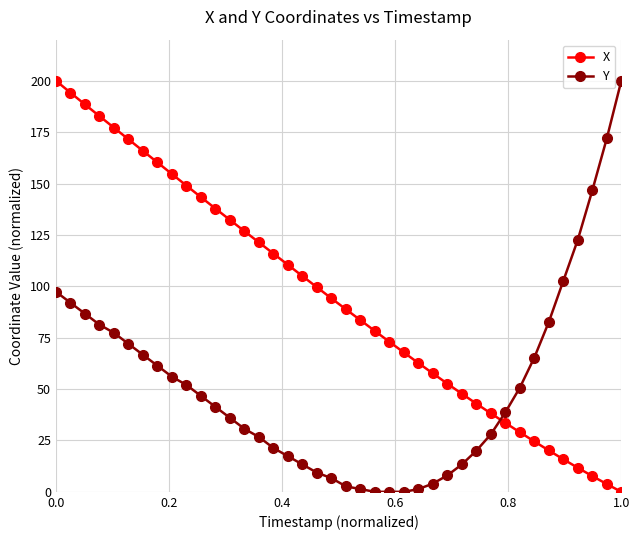

List the series in order of their overall mean, lowest first.

Y, X